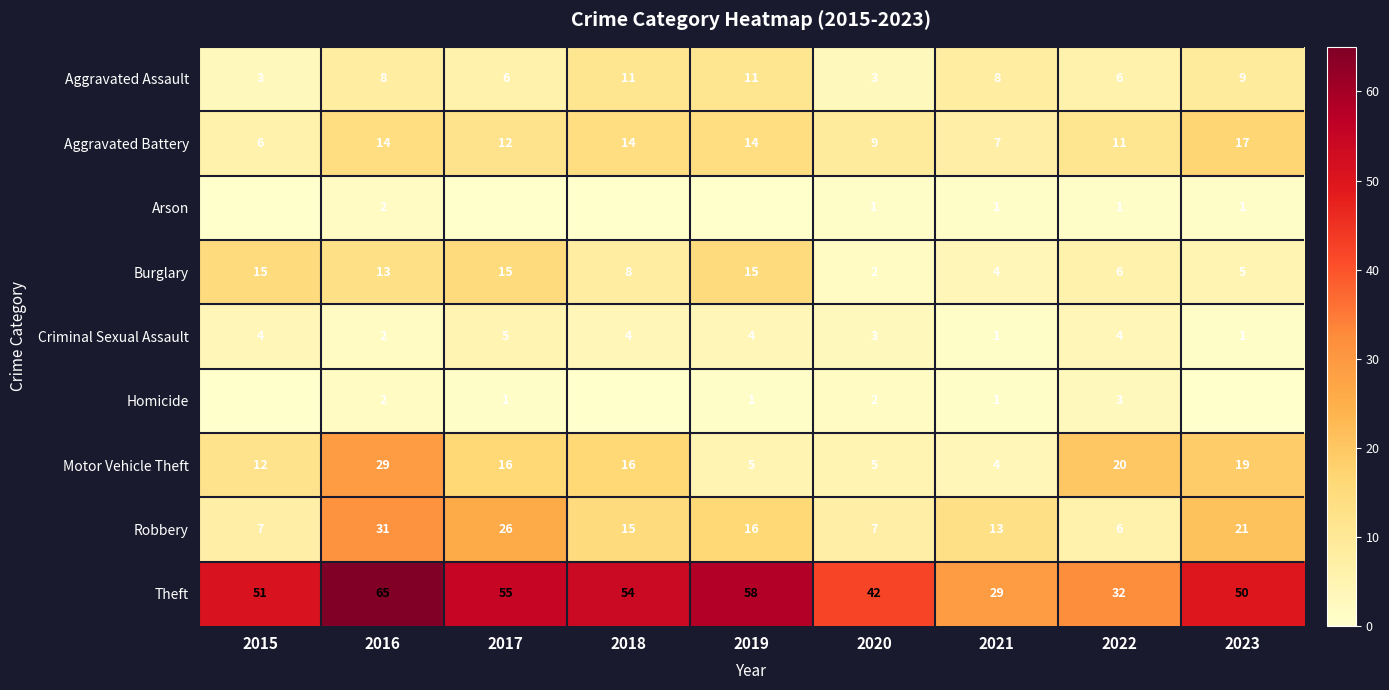

Which has a higher value, 2020 or 2022?

2022